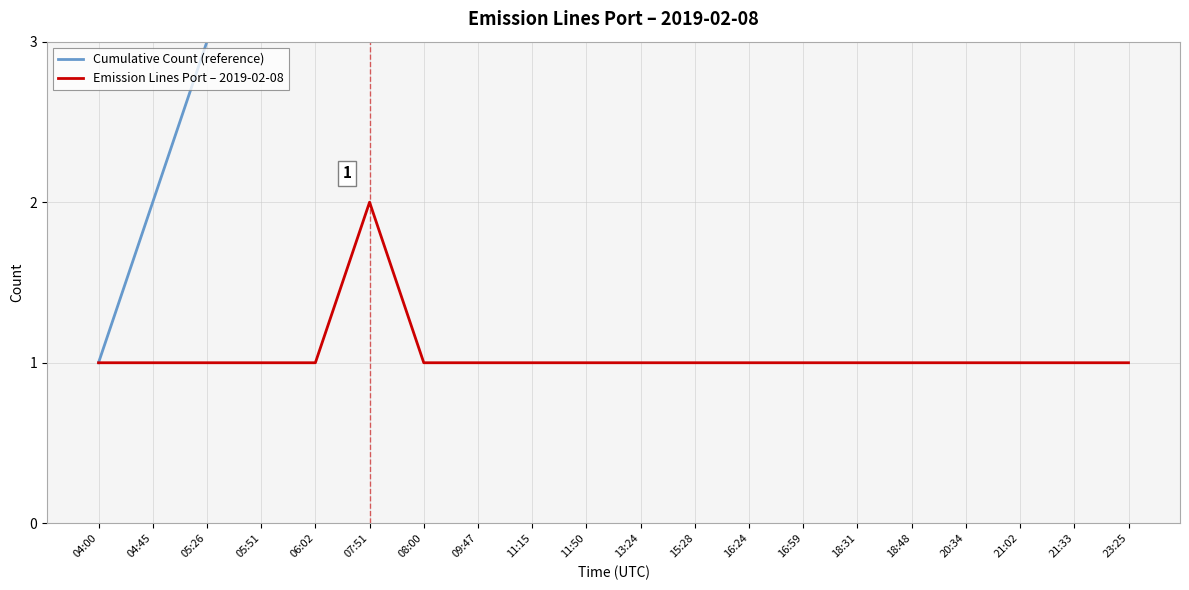

At which category is the sum across all series the highest?

23:25